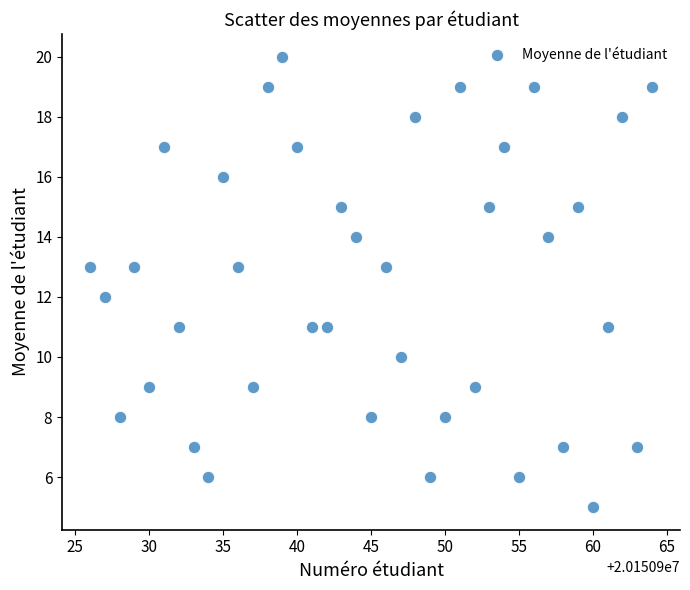

What is the range of X values (max minus min)?

38